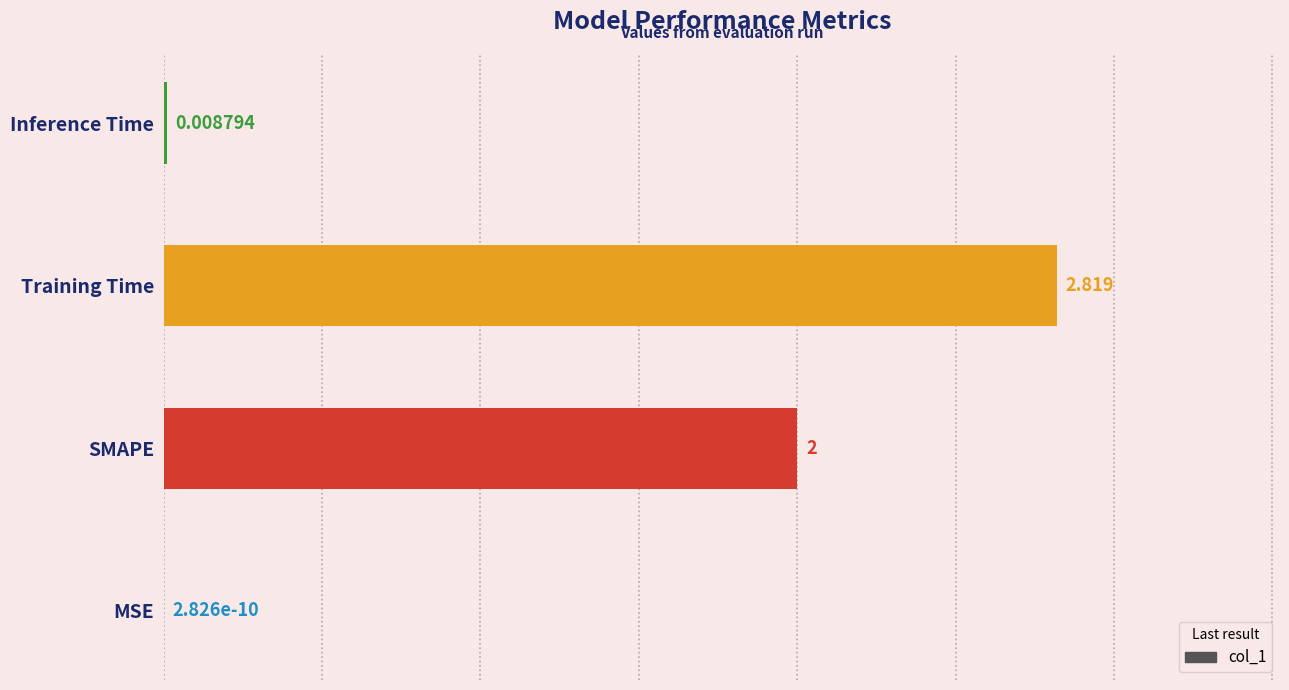

At which label is the value closest to 1?

Inference Time